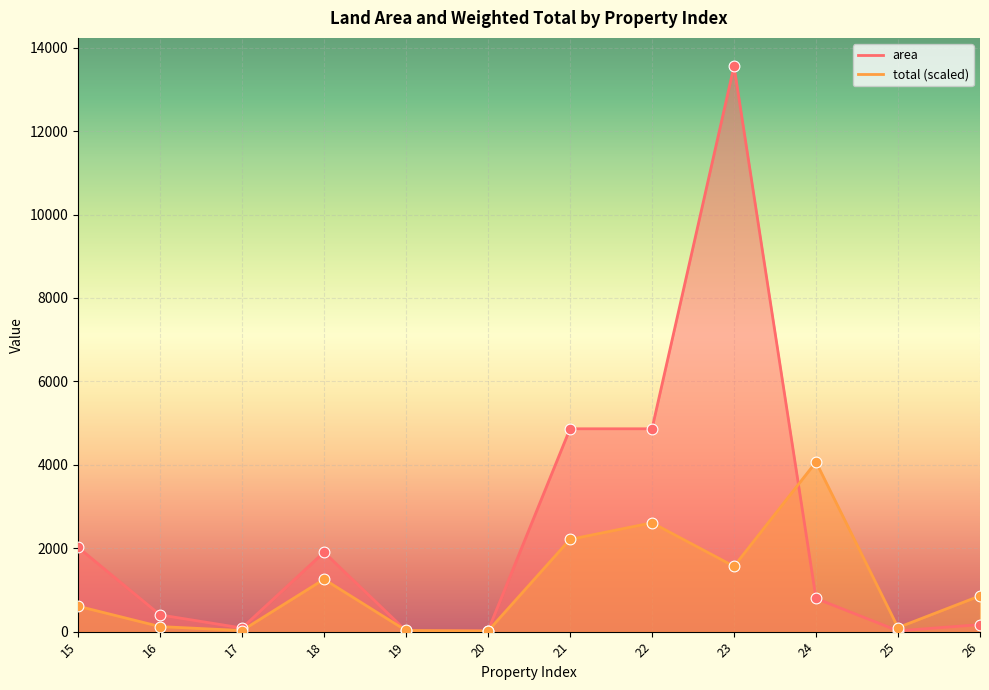

What are all the series names shown in the legend?

area, total